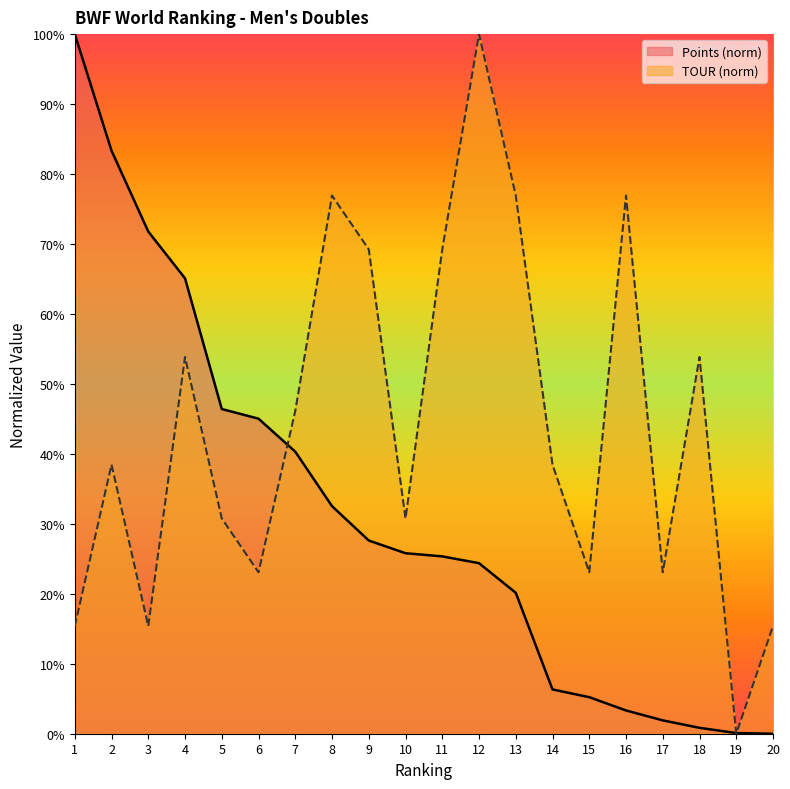

Count the number of categories in the chart.

20